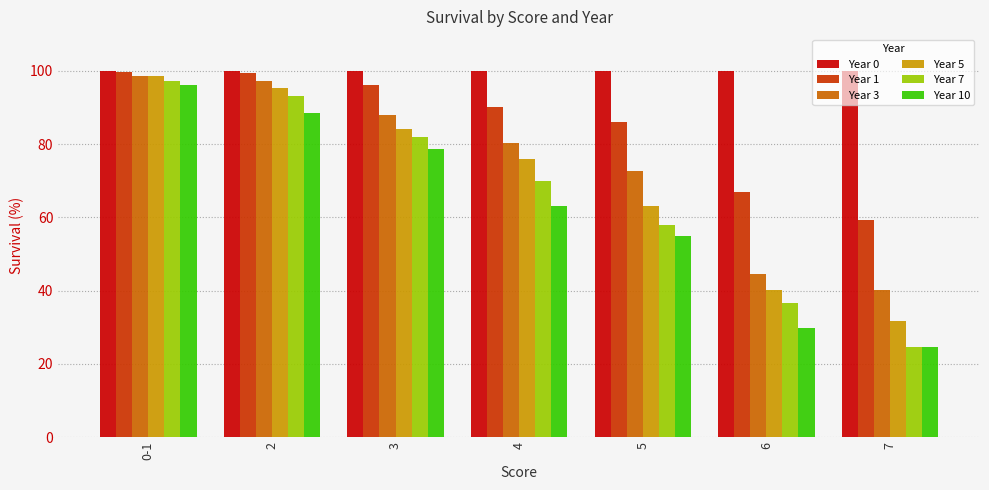

True or false: Year 5 has a value of 75.9 at 4.

True